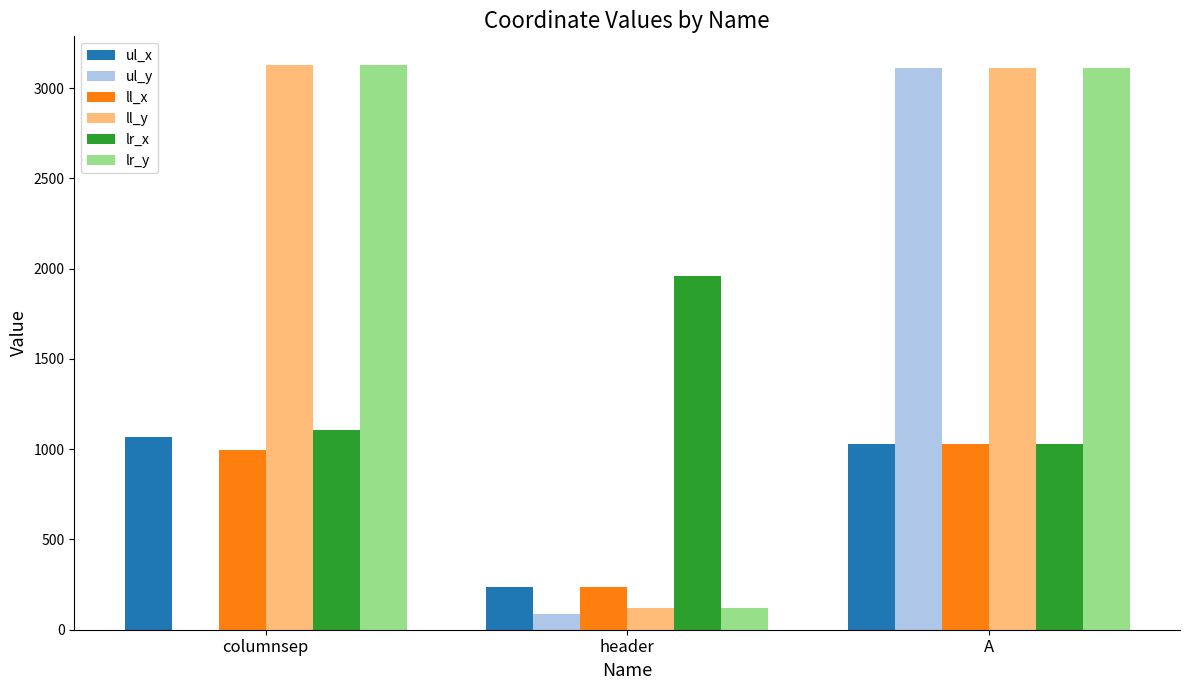

What is the total value across all series at A?

12422